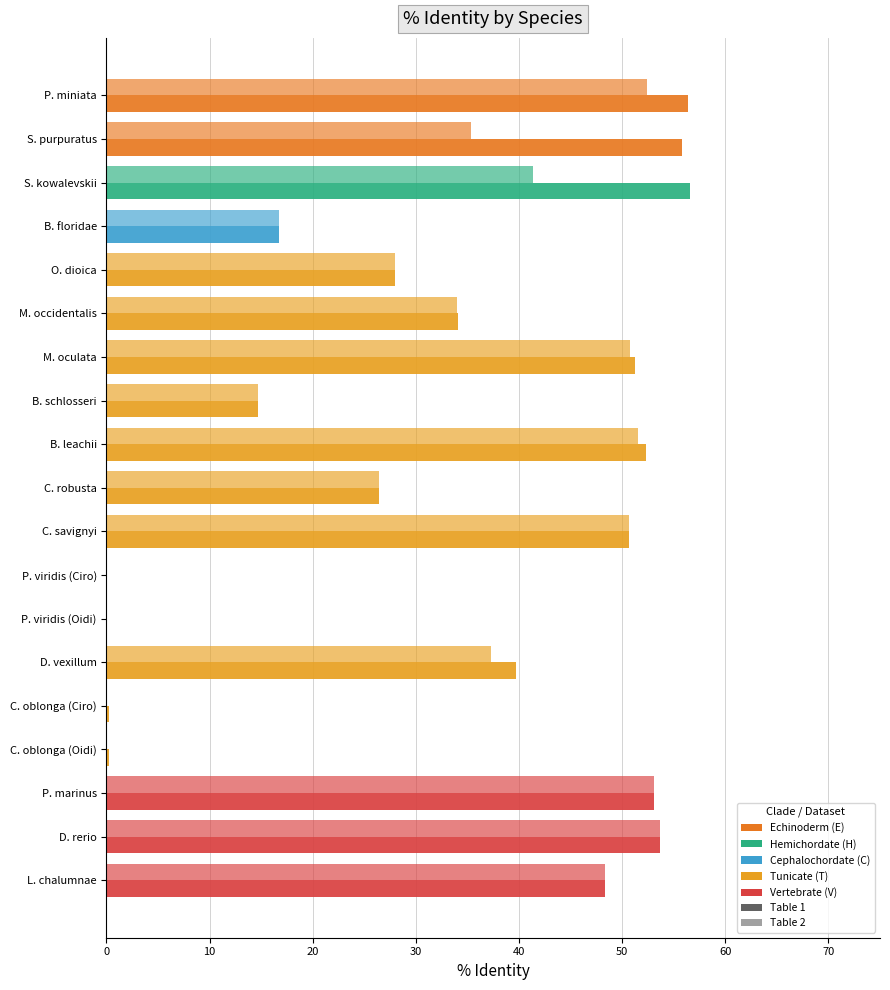

Reading left to right, what are all the values shown in this chart?

Table1 (%): 56.4	55.8	56.6	16.7	27.9	34.0	51.3	14.7	52.3	26.4	50.6	0.1	0.1	39.7	0.2	0.2	53.1	53.7	48.4
Table2 (%): 52.4	35.3	41.3	16.7	27.9	33.9	50.7	14.7	51.6	26.4	50.6	0.0	0.0	37.3	0.0	0.0	53.1	53.7	48.4